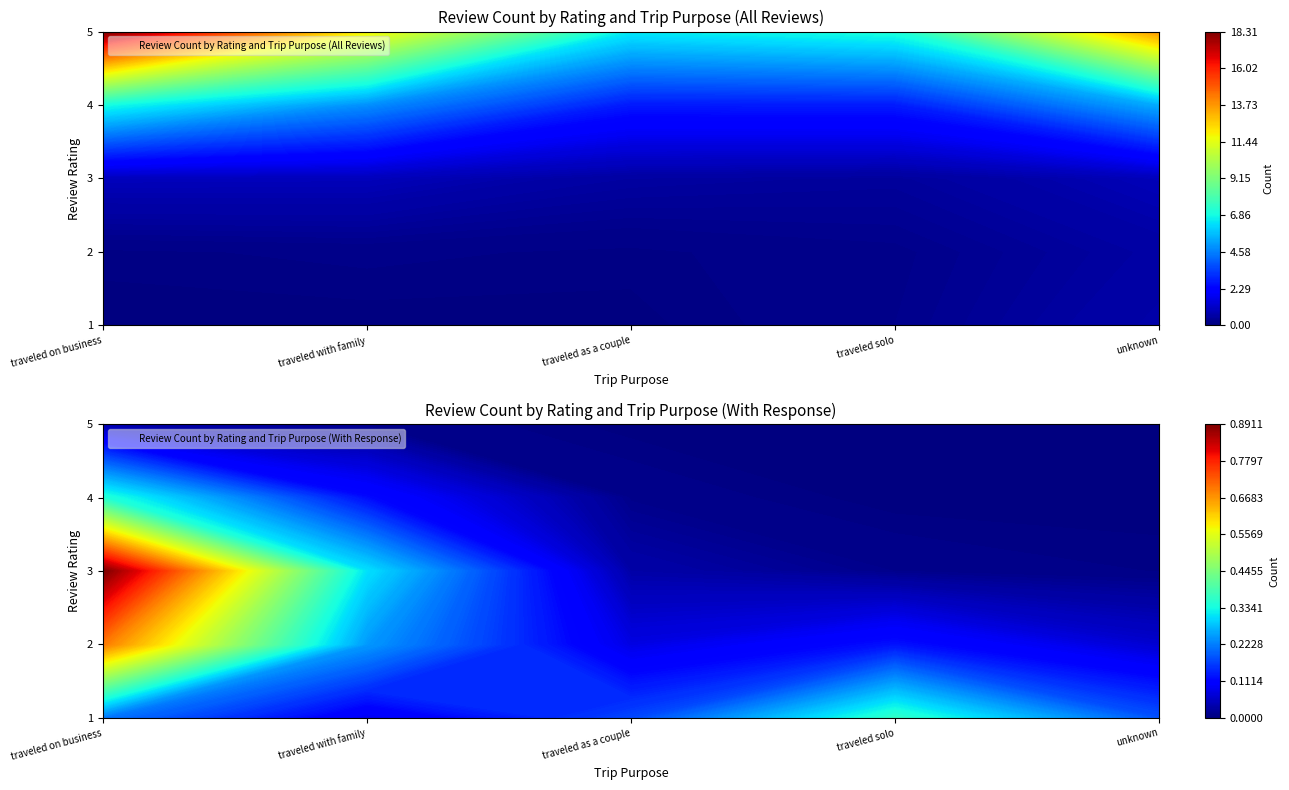

What is the sum of all traveled as a couple values?

8